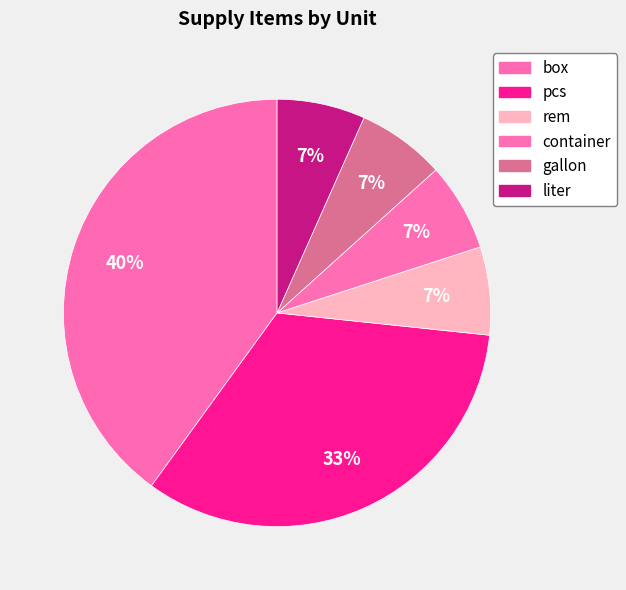

Is it true that container is 1% of the pie?

False